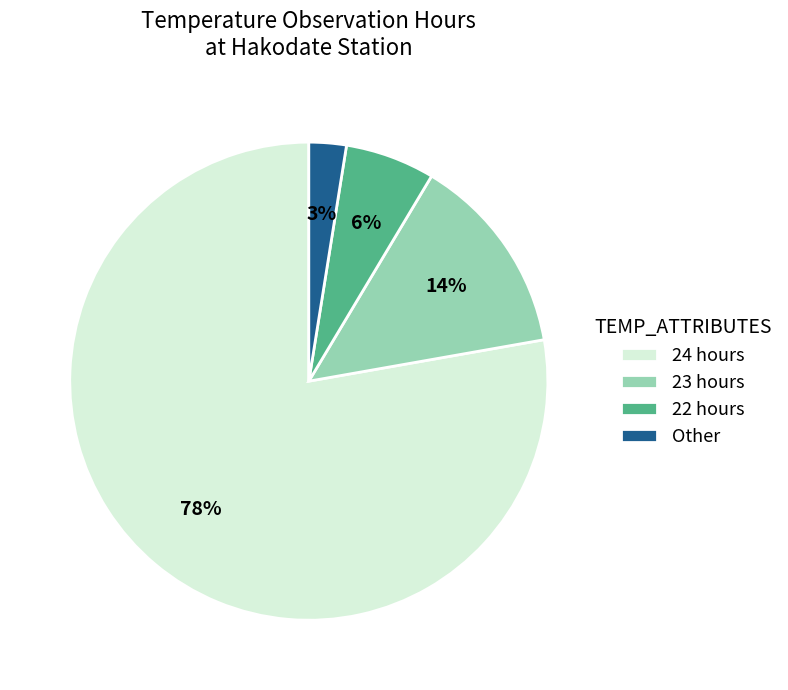

Rank the categories by value from lowest to highest.

Other, 22 hours, 23 hours, 24 hours